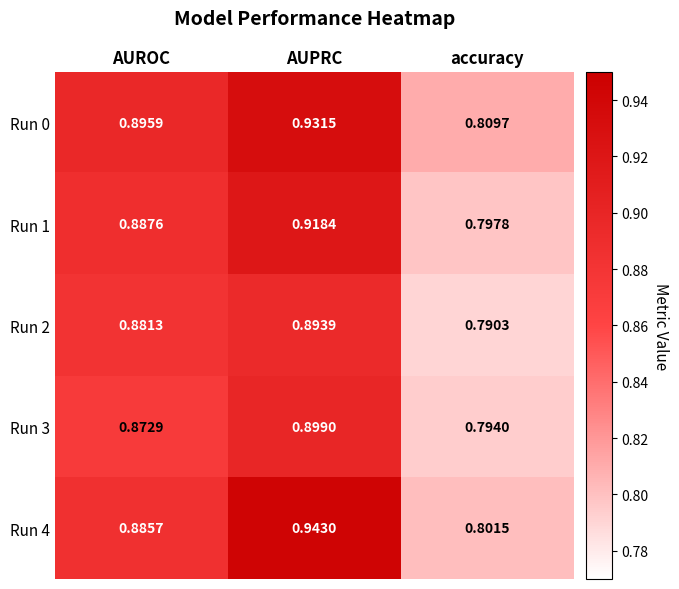

Rank the categories by Run 0 value from lowest to highest.

accuracy, AUROC, AUPRC